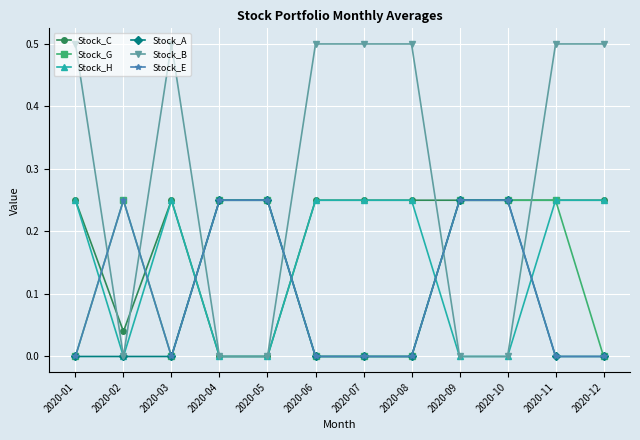

True or false: Stock_E and Stock_H cross at least once.

True